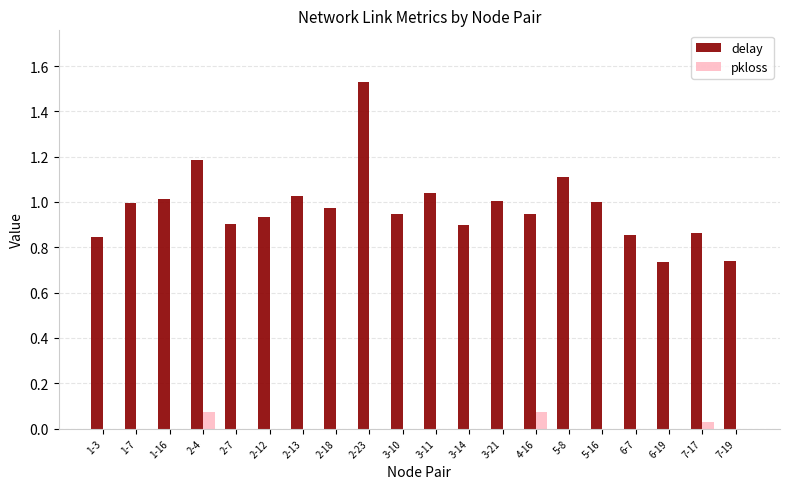

Does the chart contain stacked bars?

No